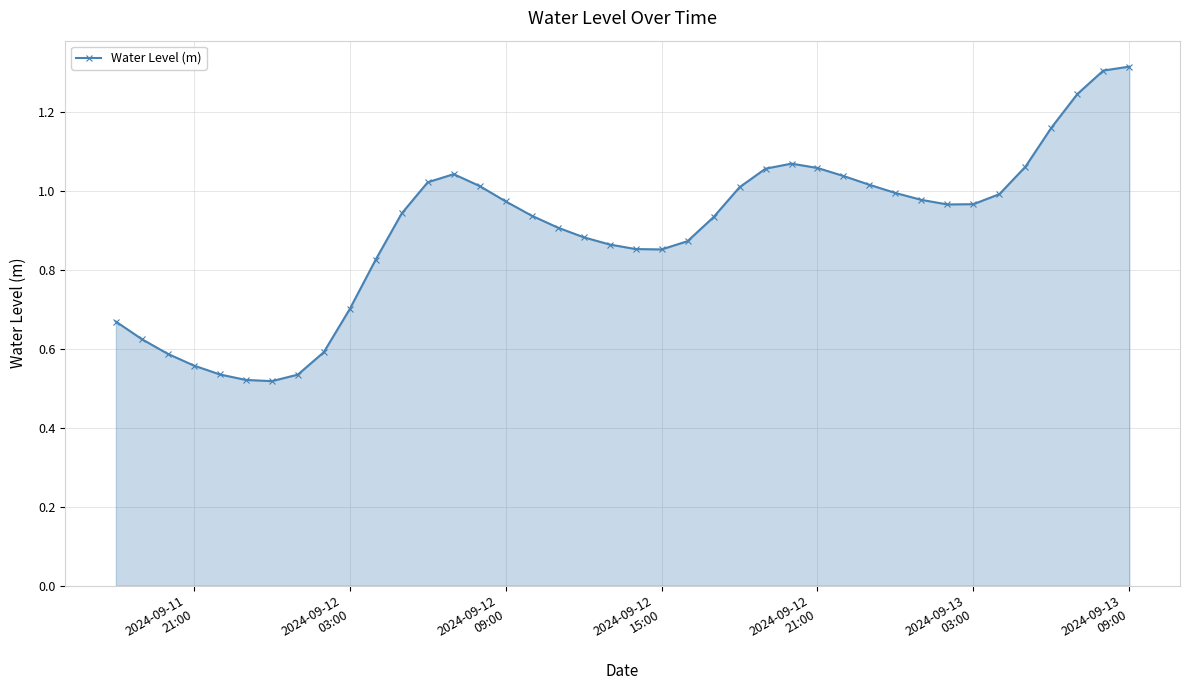

True or false: the data has more than 0 interior local peaks.

True